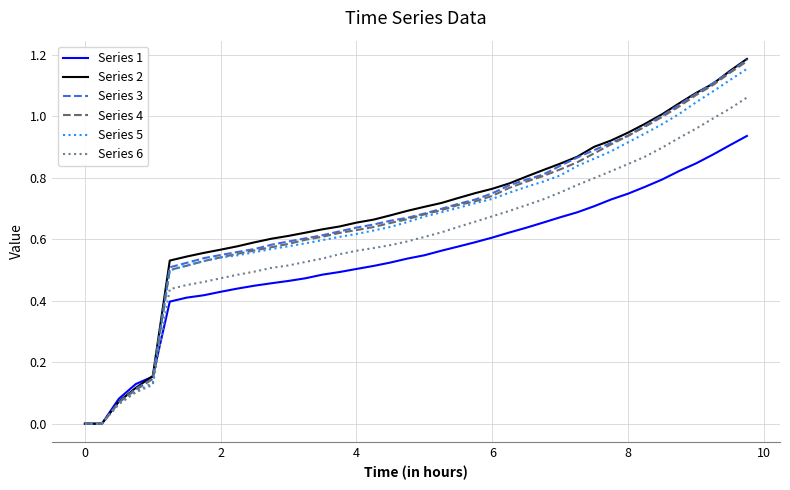

Which series has the largest total across all categories?

Series 2